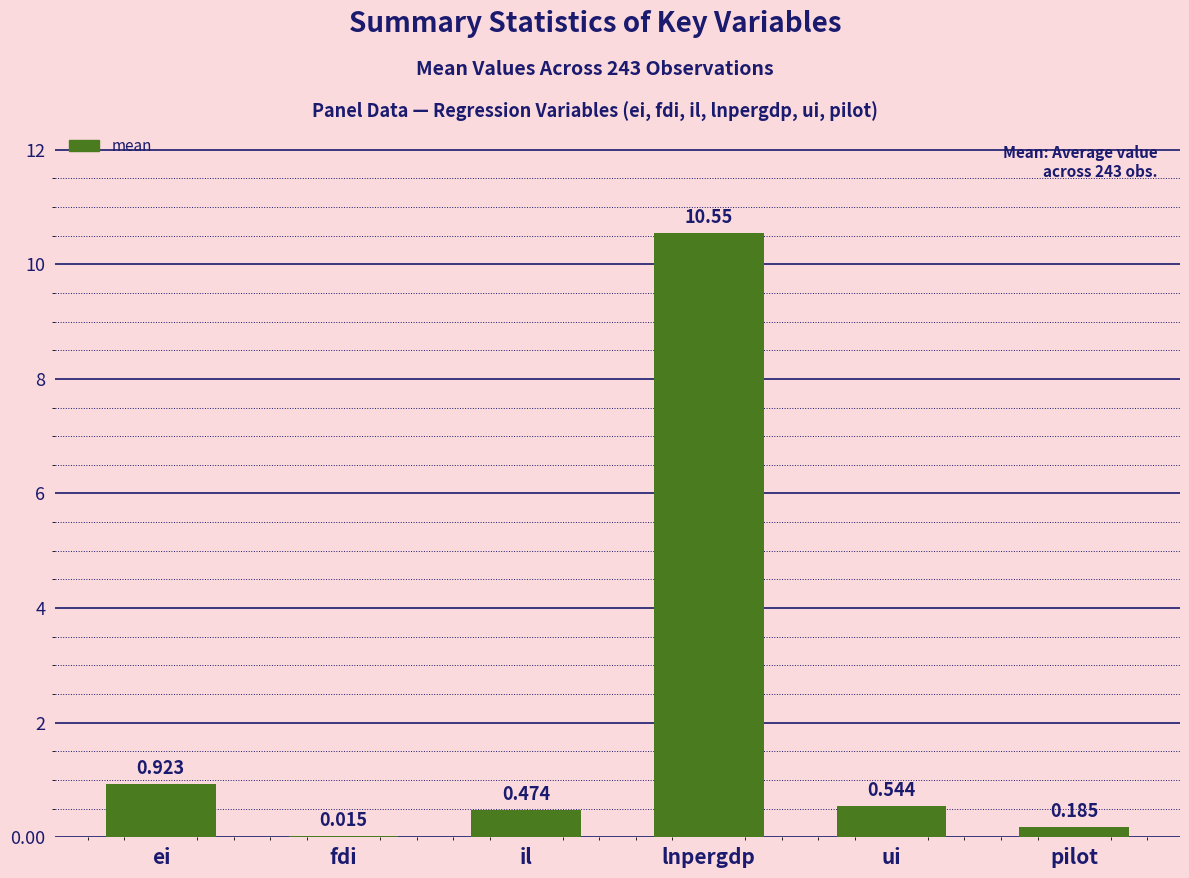

Which has a higher value, lnpergdp or fdi?

lnpergdp